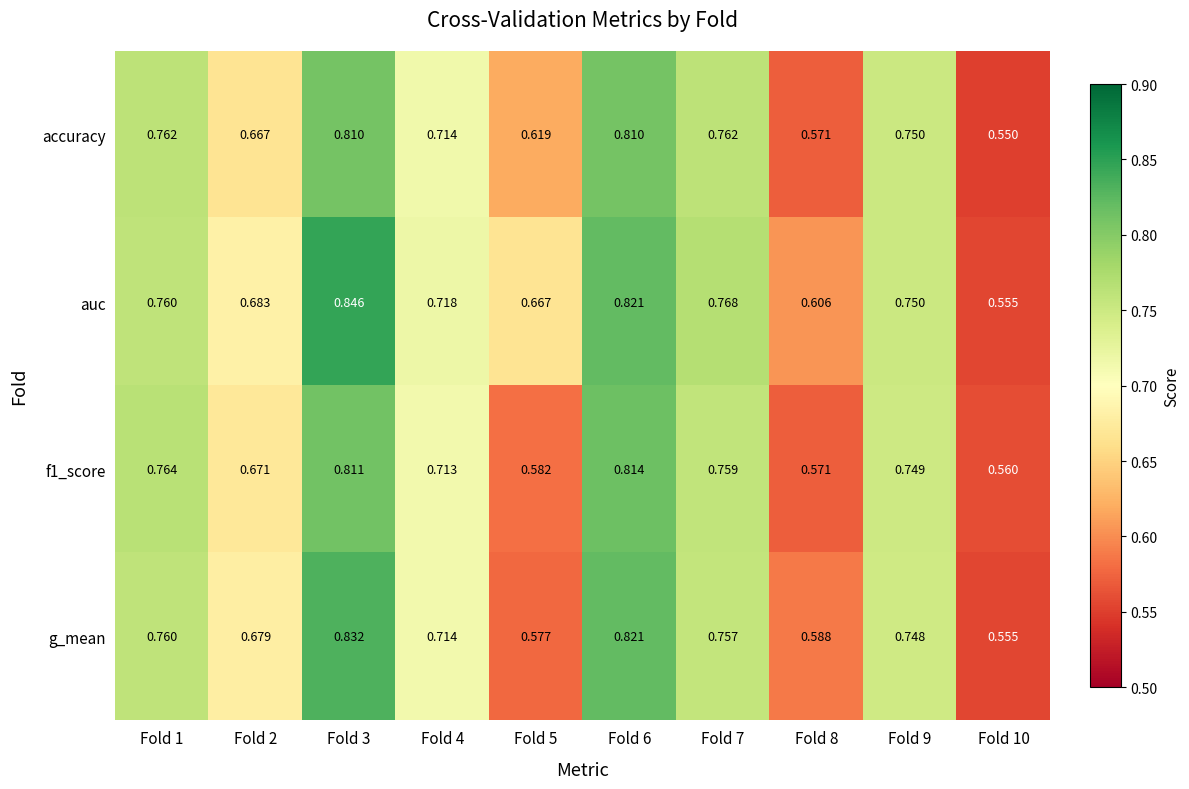

Which series has the largest total across all categories?

auc